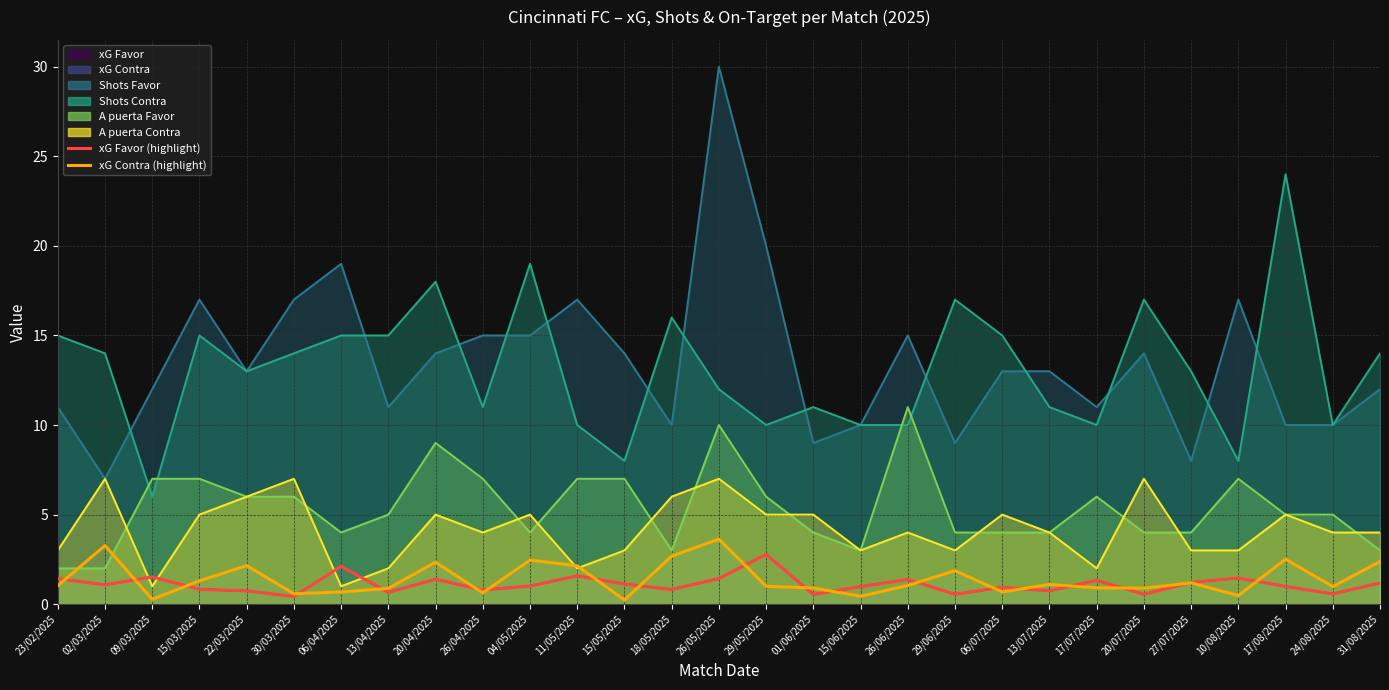

What is the value of the xG Contra (highlight) point at the 5th from the left?

2.1